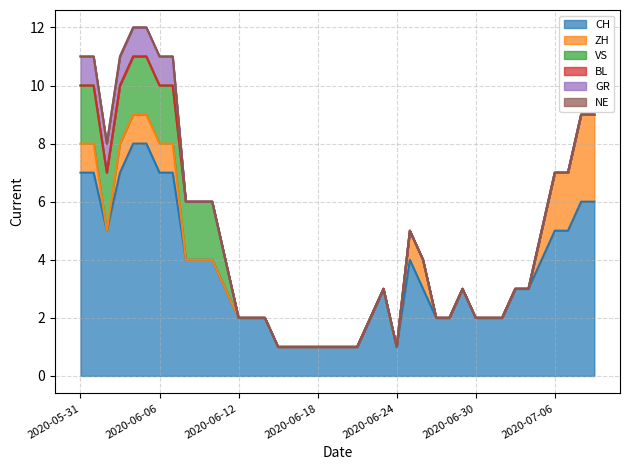

Between 2020-06-24 and 2020-06-15, which is larger?

2020-06-24